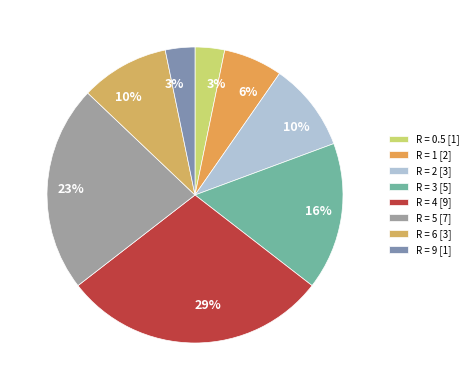

How many slices are in this pie chart?

8